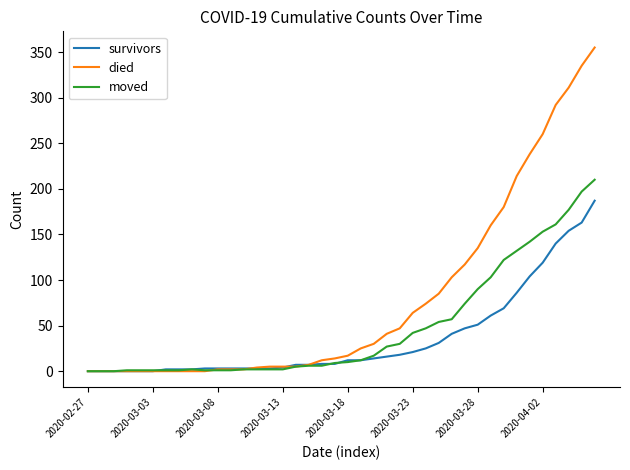

List the series in order of their overall mean, lowest first.

survivors, moved, died